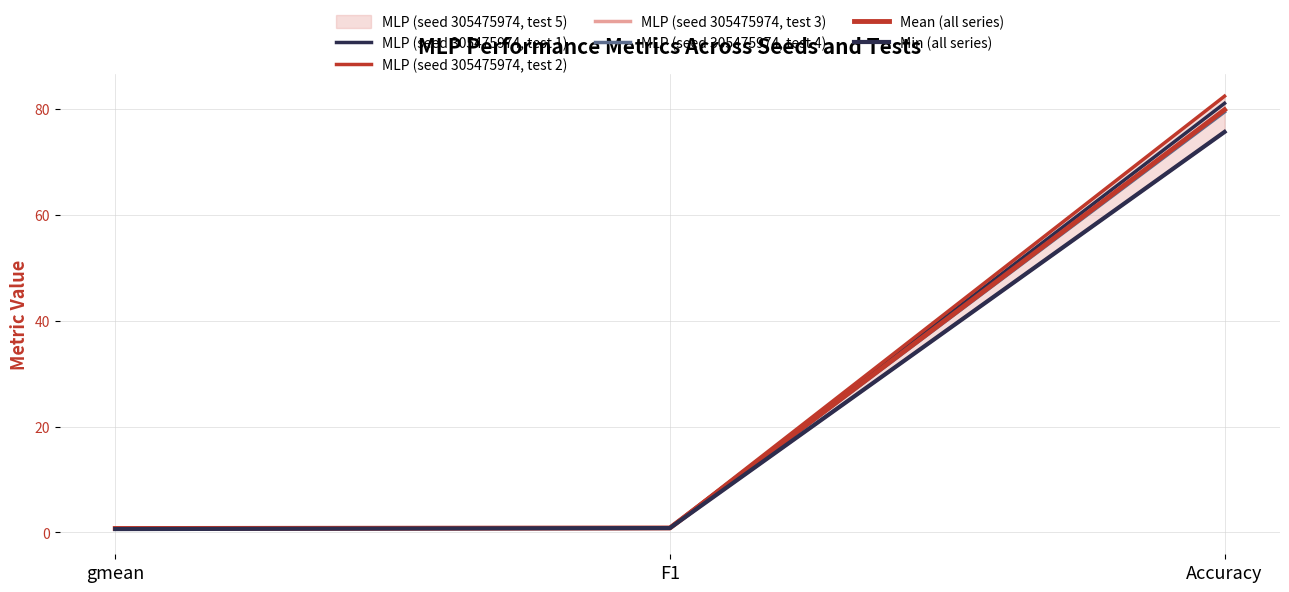

Which series has the widest spread of values?

MLP (seed 305475974, test 2)